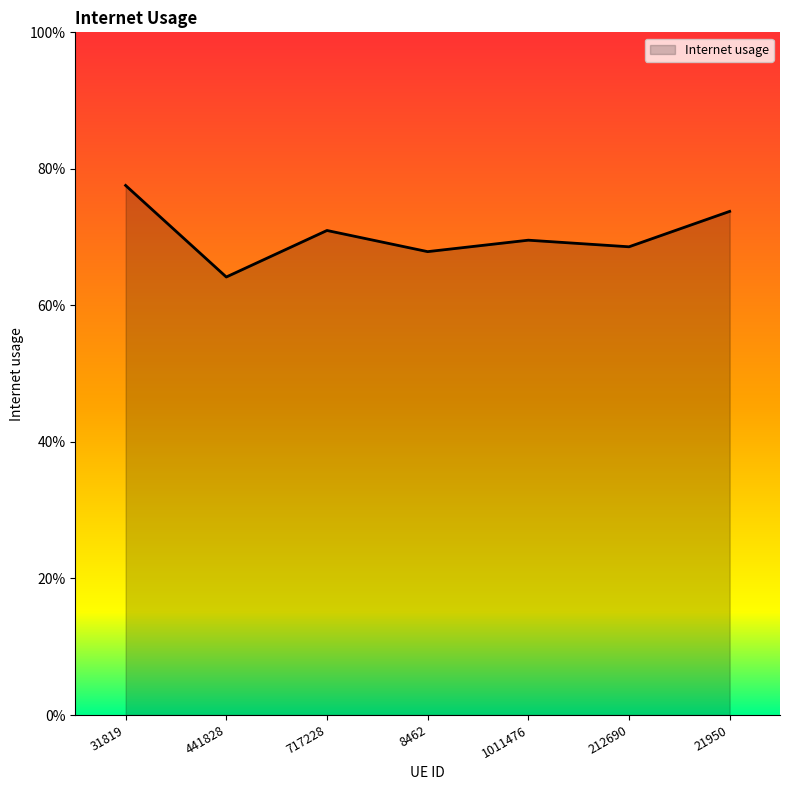

What is the label of the 5th point from the left?

1011476